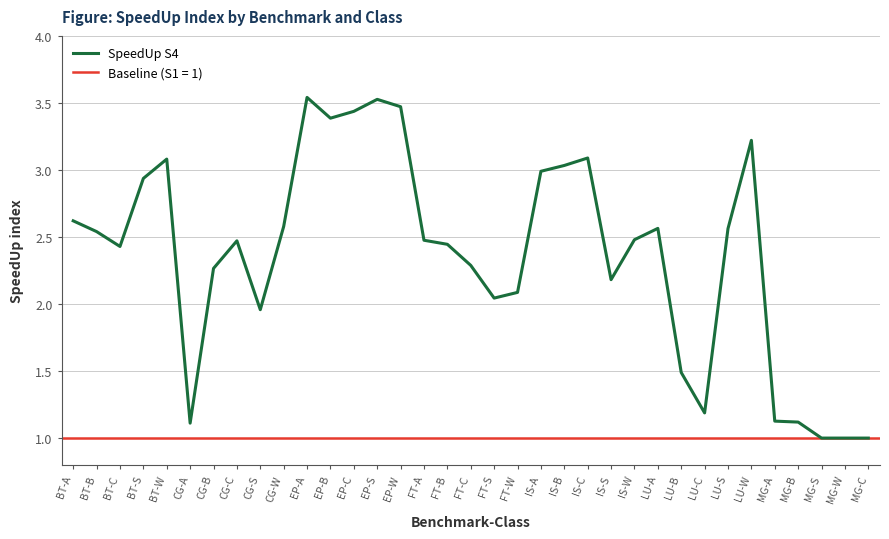

The value at IS-B is 1.6. True or false?

False